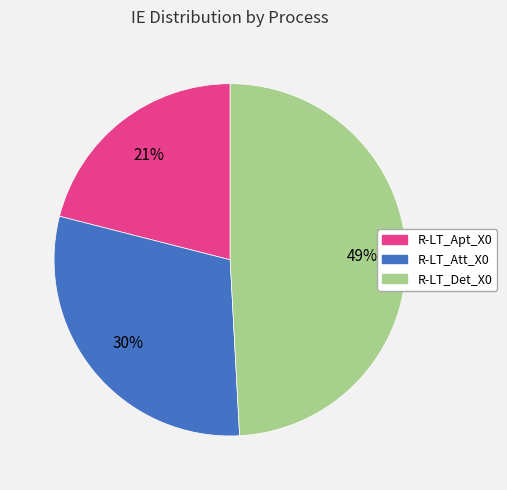

To the nearest percent, what portion does R-LT_Att_X0 represent?

30%